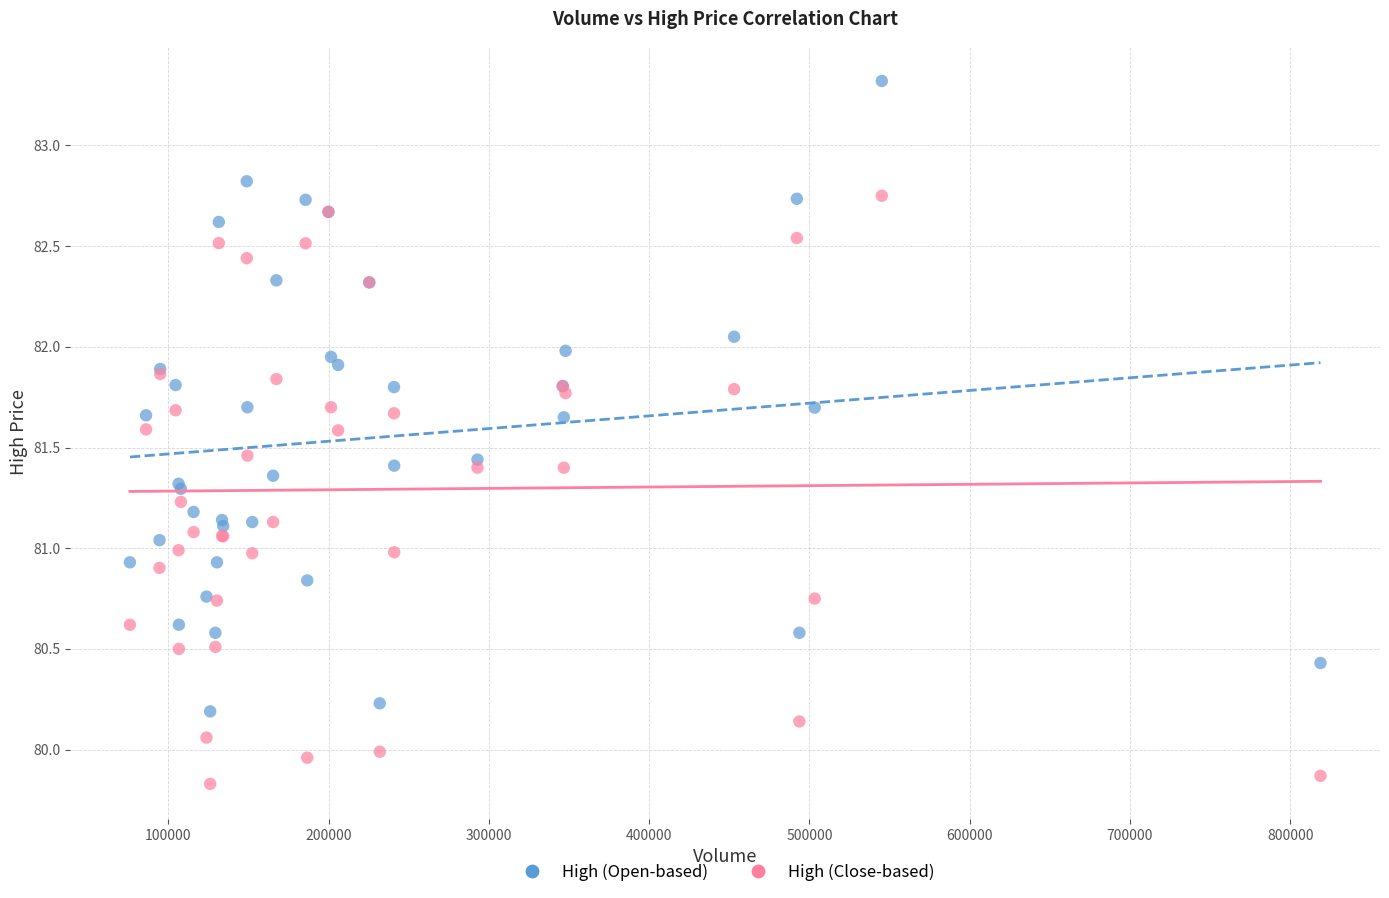

Which series contains the lowest Y value?

High (Close-based)